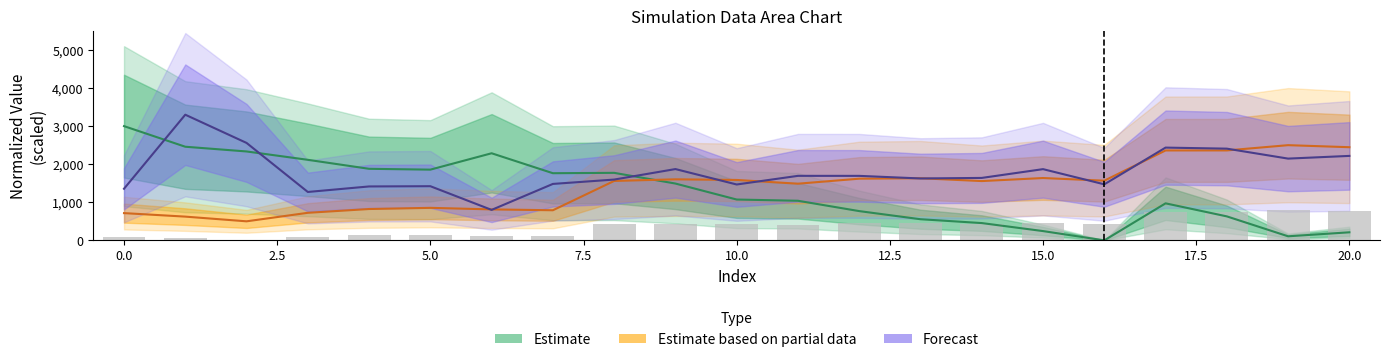

Reading left to right, extract all data points from this chart.

K_iz_exc_a_m3_s_atom: 3000.0	2458.9	2334.7	2115.3	1879.1	1857.2	2287.4	1763.5	1773.1	1491.8	1072.2	1039.9	768.3	554.9	454.1	243.7	0.0	972.3	629.7	106.6	211.8
n_sa_atoms_m3: 715.4	623.4	500.0	723.7	823.1	854.0	813.1	790.6	1560.3	1603.1	1586.3	1488.0	1619.7	1631.2	1557.0	1637.0	1567.1	2361.2	2361.9	2500.0	2446.3
n_sb_atoms_m3: 86.1	49.4	0.0	89.5	129.3	141.6	125.2	116.3	424.1	441.3	434.5	395.2	447.9	452.5	422.8	454.8	426.9	744.5	744.8	800.0	778.5
n_He_exc_a_atoms_m3: 1355.6	3300.0	2559.0	1270.9	1415.9	1422.3	800.0	1482.2	1596.5	1872.3	1467.2	1694.3	1693.9	1625.5	1639.8	1870.4	1471.5	2436.0	2408.5	2147.0	2218.1